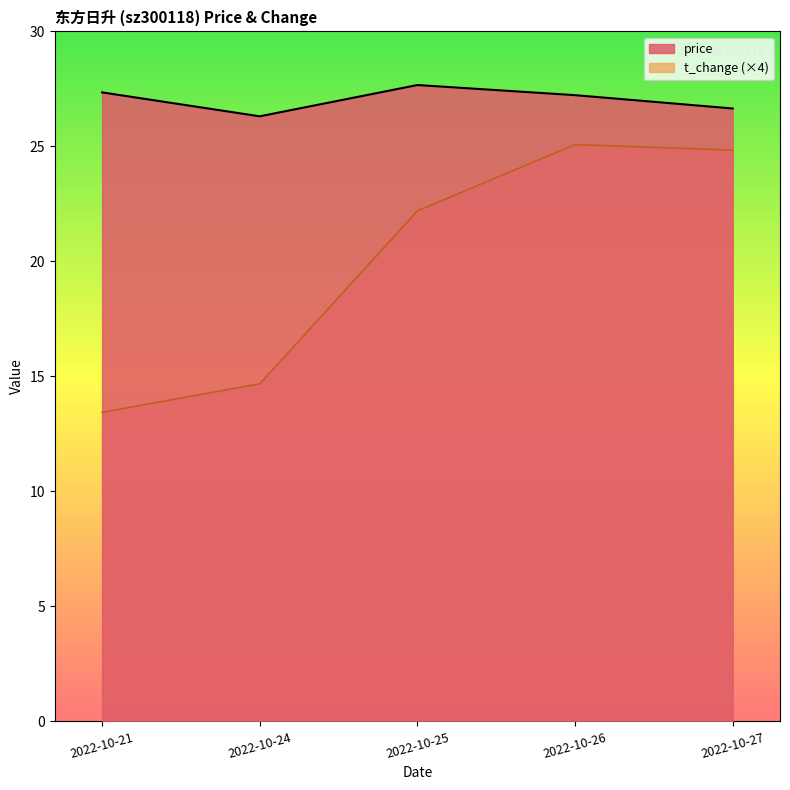

What value does the t_change series have at 2022-10-26?

6.3